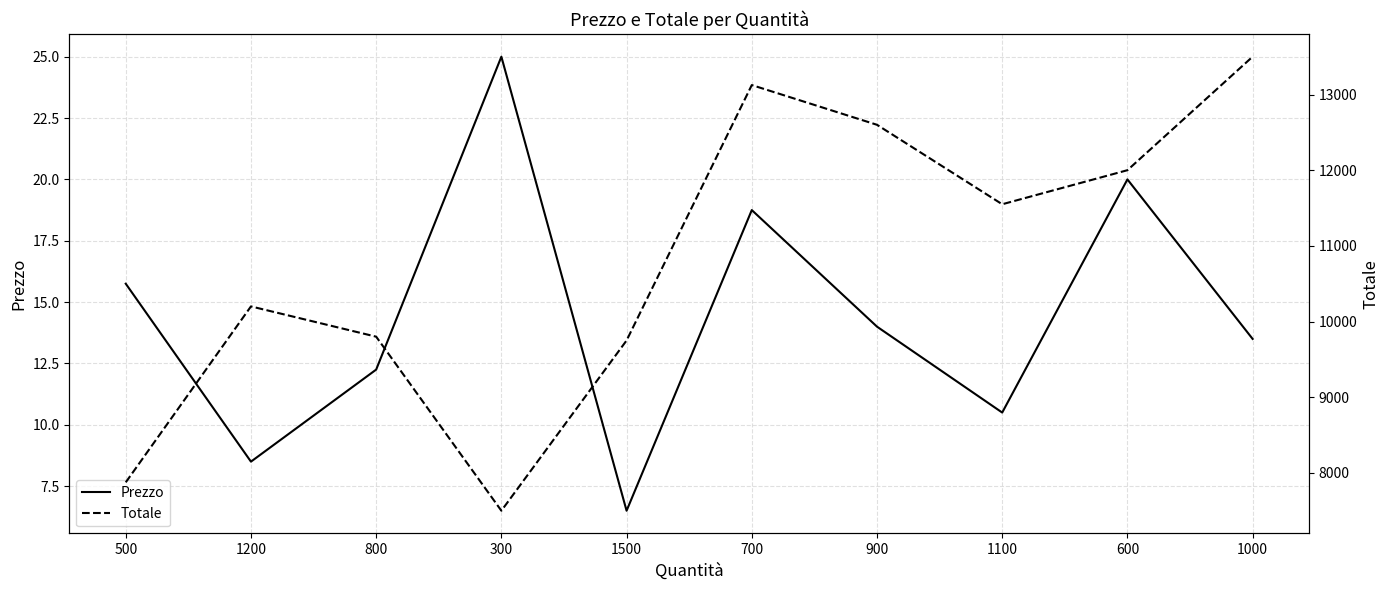

At how many categories does at least one series exceed 2732?

10